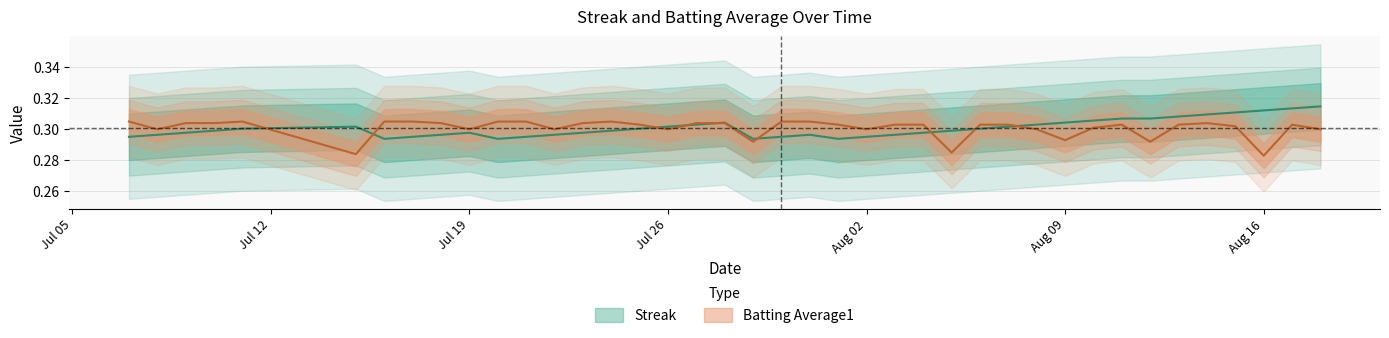

Which series ends up on top after the final intersection of Batting Average1 and Streak?

Streak